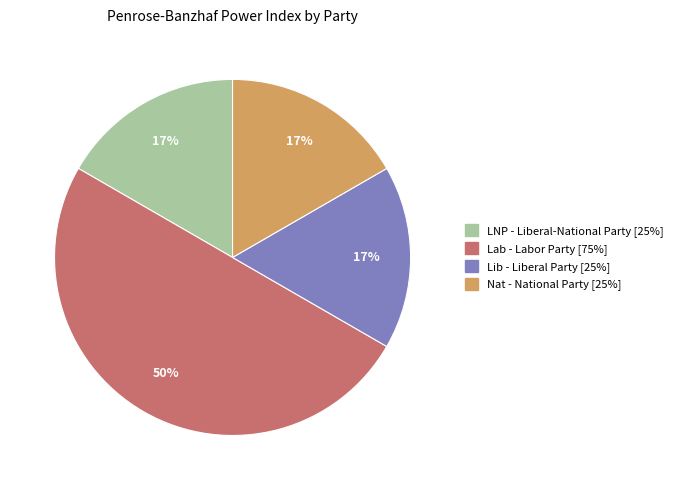

Does Nat - National Party account for over 50% of the chart?

No